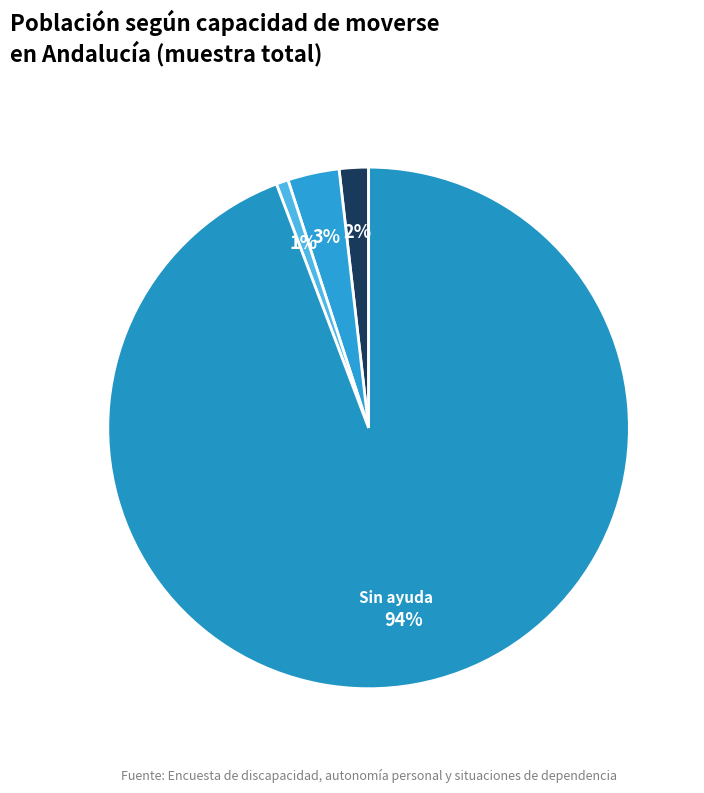

Count the number of slices in the pie.

4